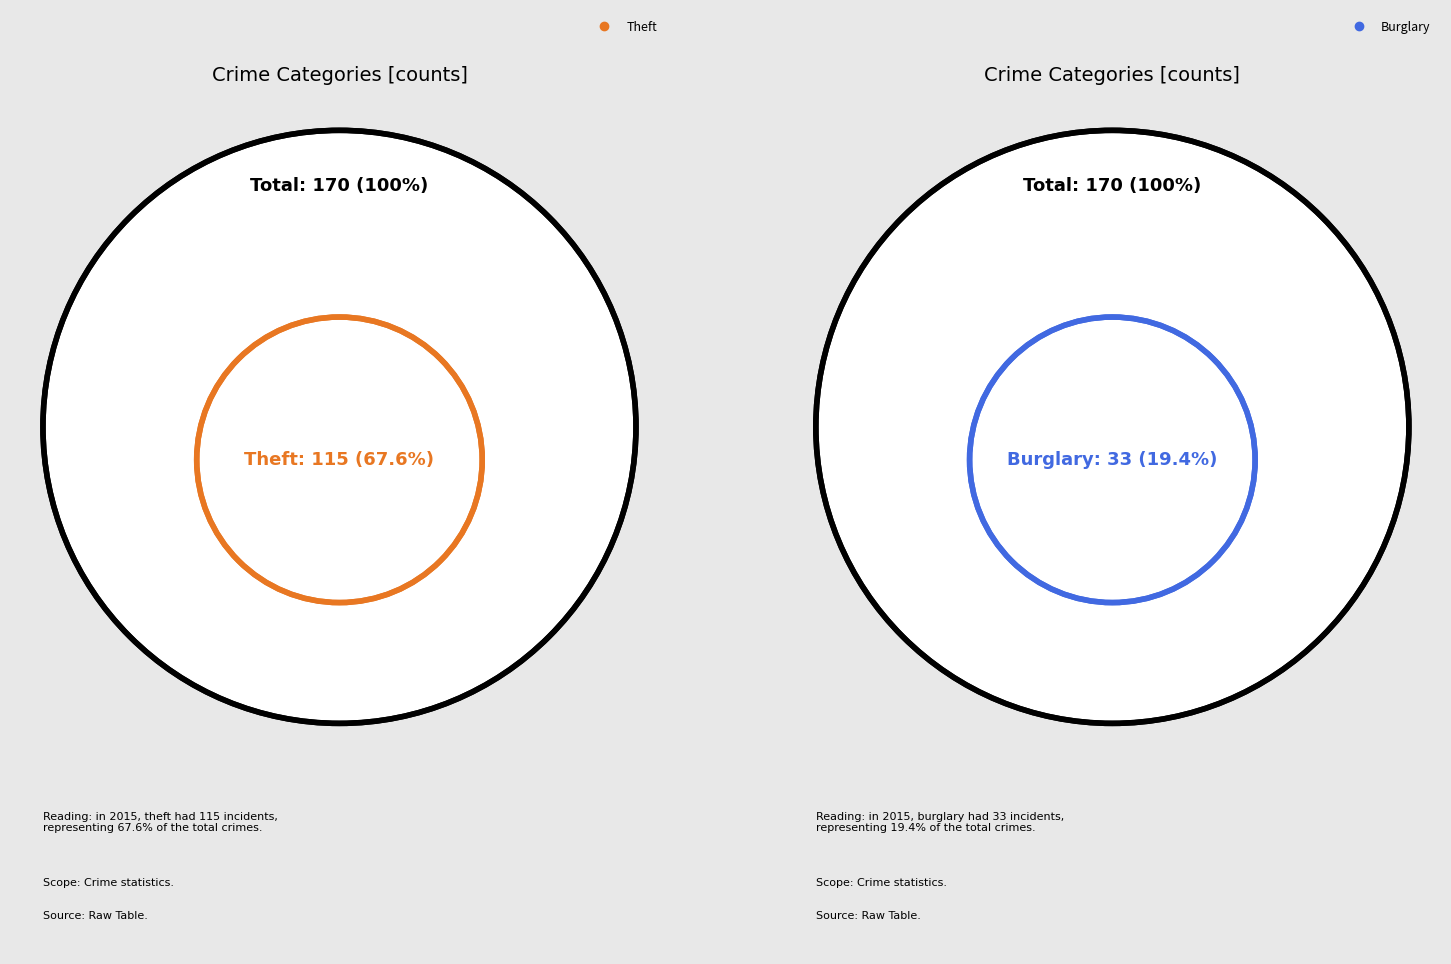

True or false: Theft accounts for 61% of the total.

False